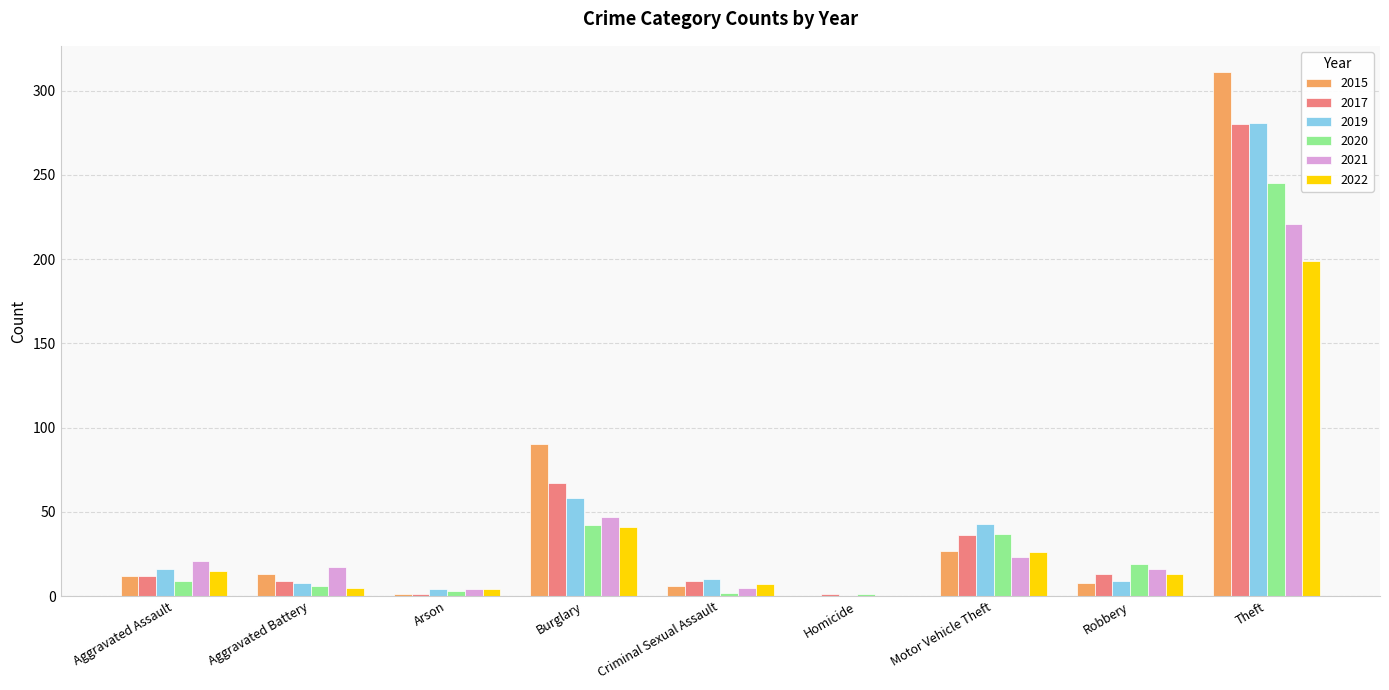

What is the difference between the 2019 values at Robbery and Homicide?

9